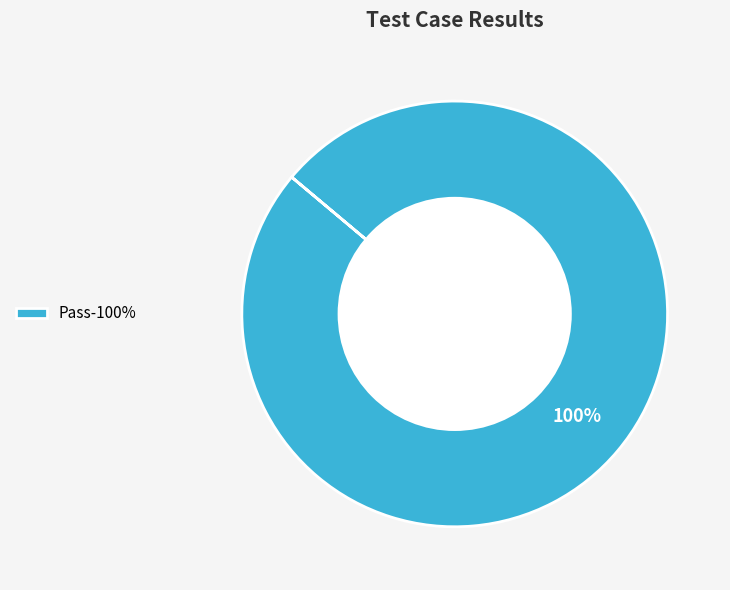

To the nearest percent, what portion does Pass-100% represent?

100%